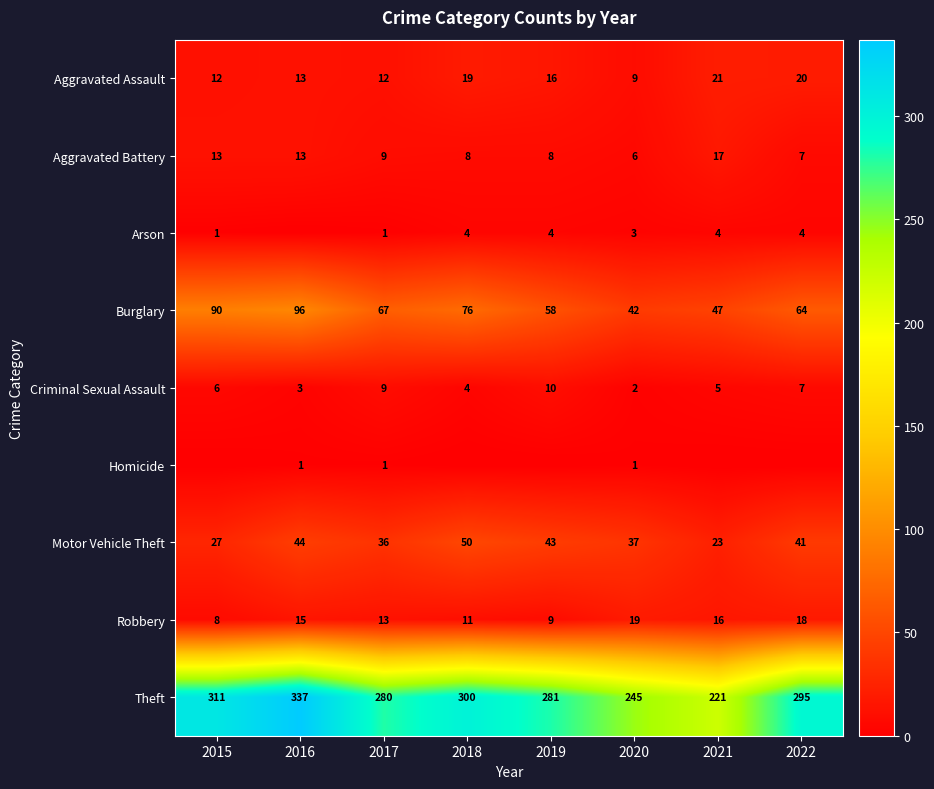

What is the difference between the highest and lowest values at 2019?

281